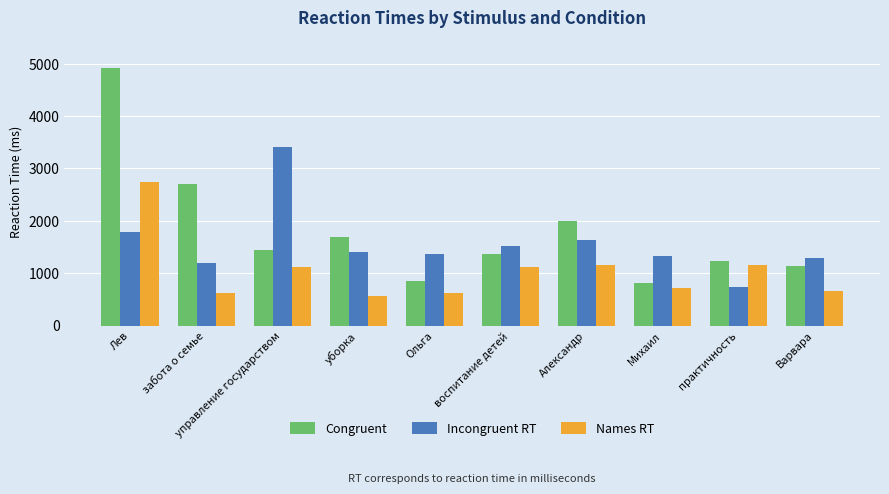

What is the average value of the Names RT series?

1049